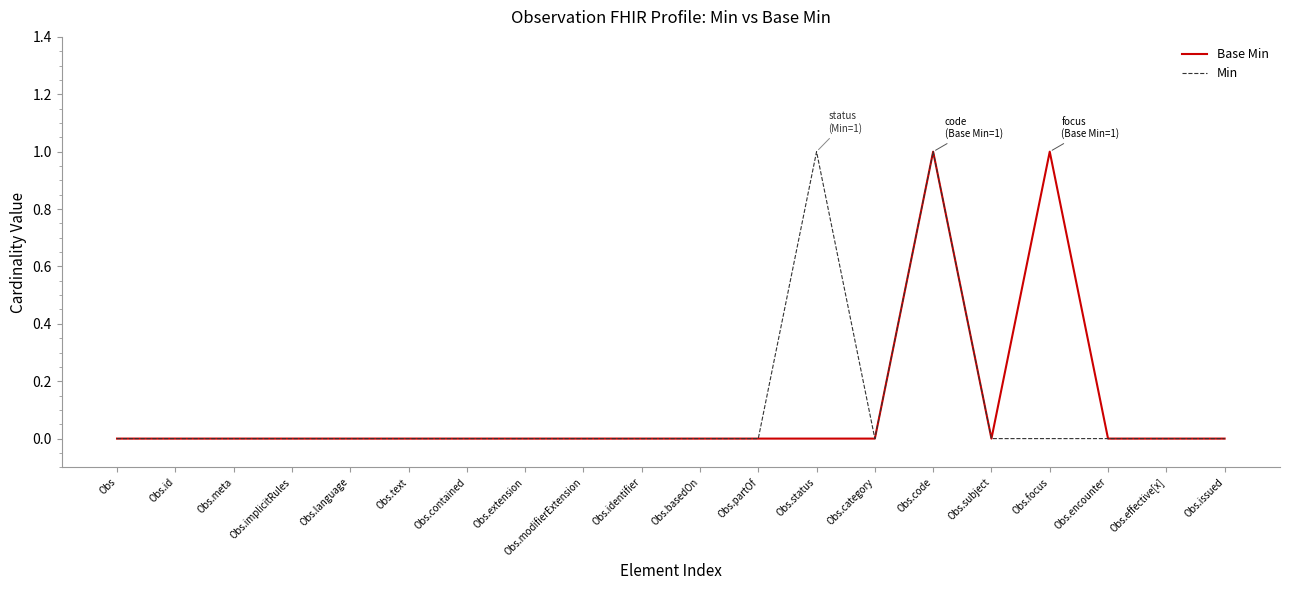

True or false: Base Min has a value of 0 at Obs.identifier.

True